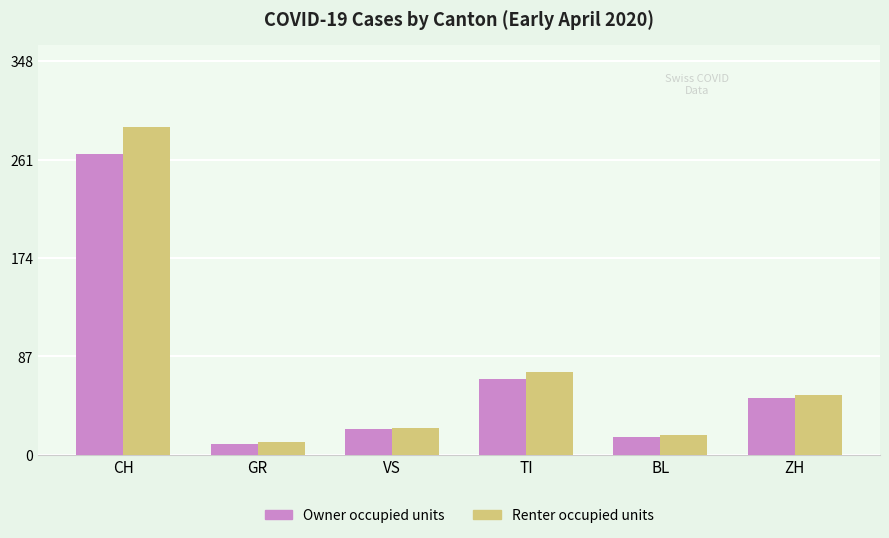

How many bars are there in each group?

2